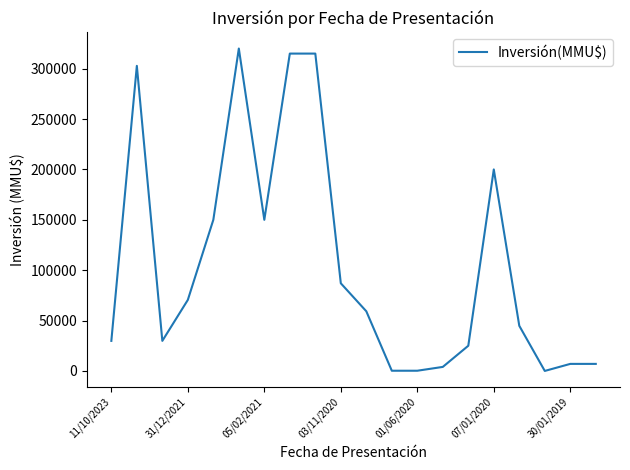

What is the maximum value shown in the chart?

320000